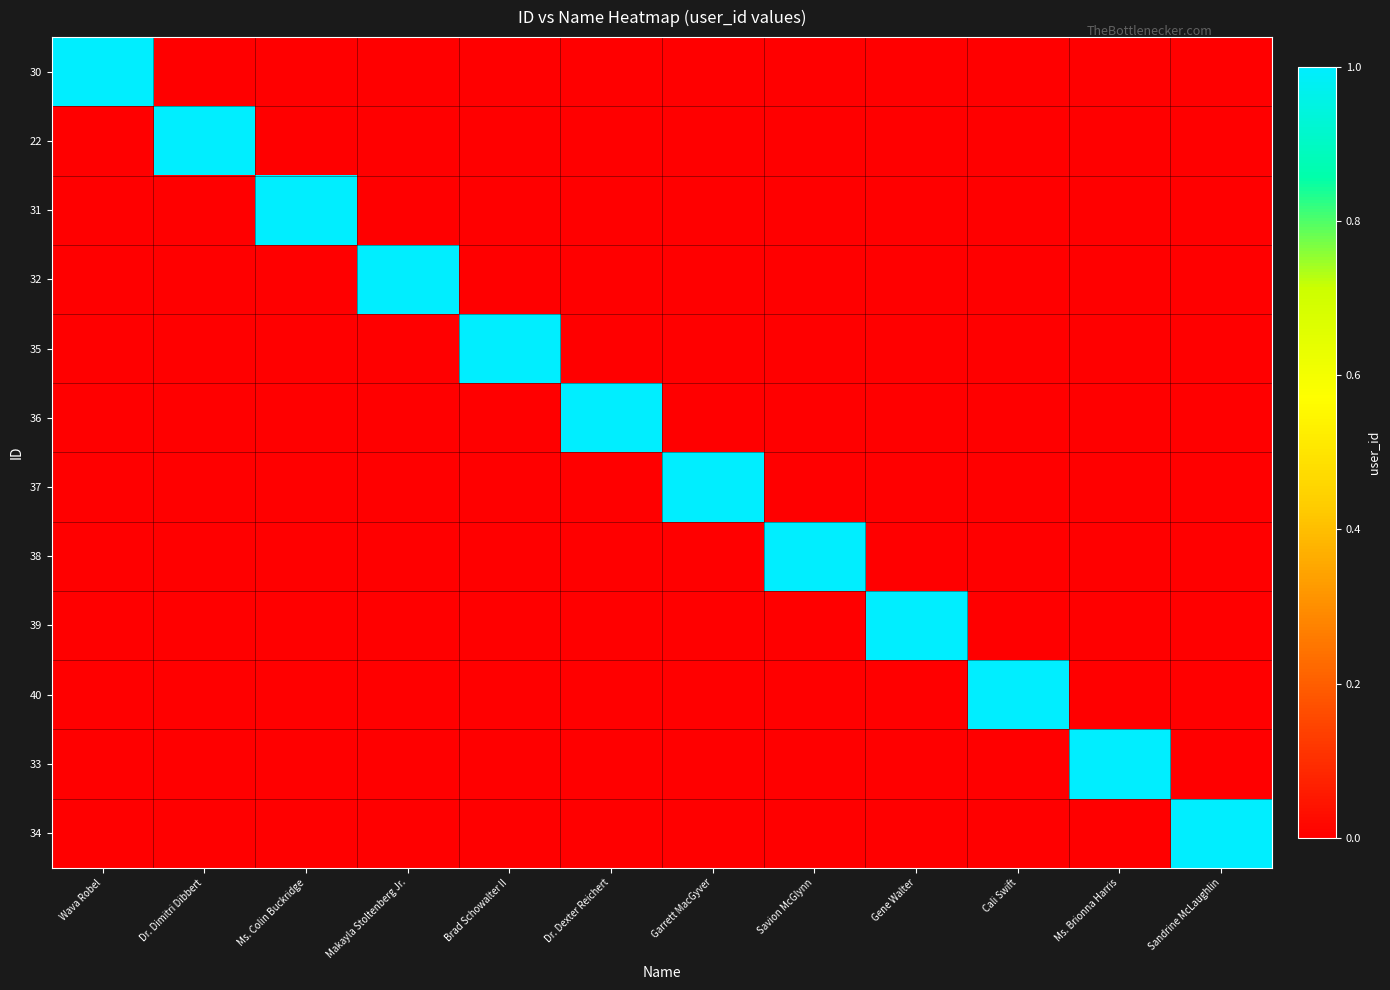

Which label corresponds to the smallest value in the chart?

Dr. Dimitri Dibbert